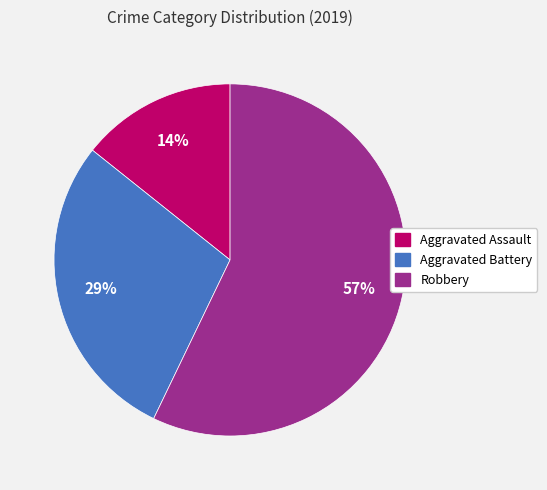

Which has a higher value, Aggravated Assault or Aggravated Battery?

Aggravated Battery